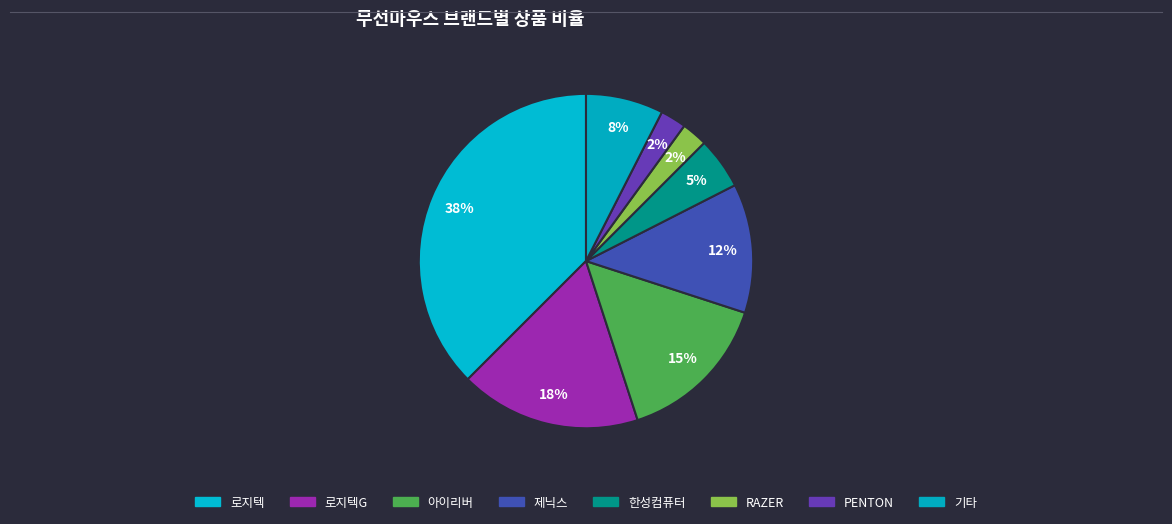

How many slices are in this pie chart?

8